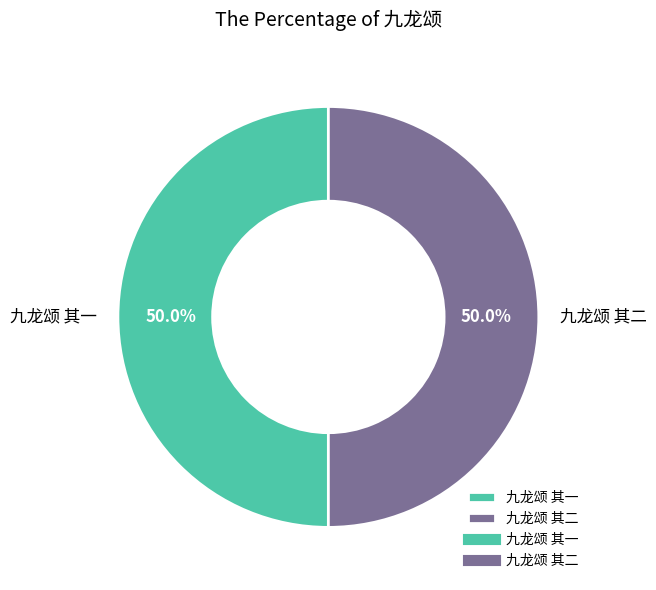

True or false: 九龙颂 其一 accounts for 50% of the total.

True